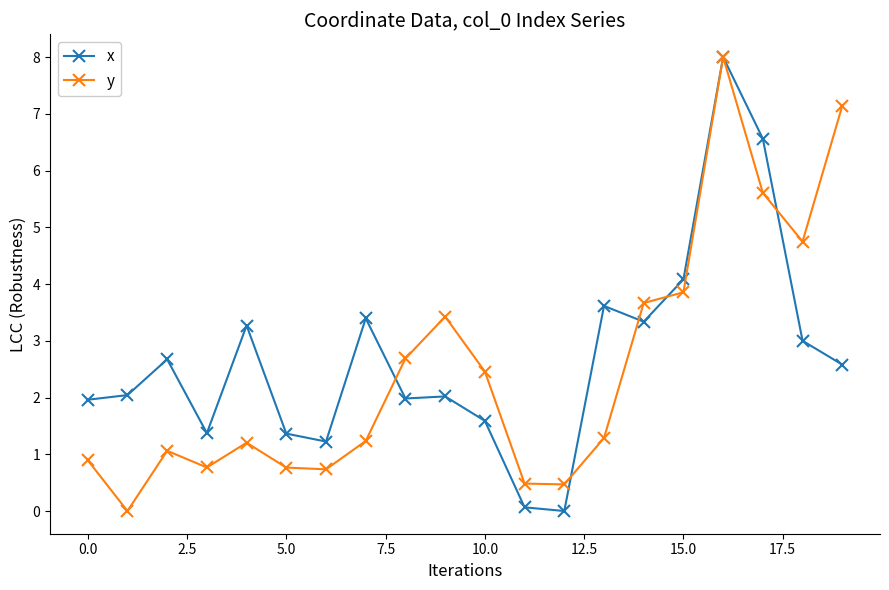

How many interior local peaks does the y series have?

4